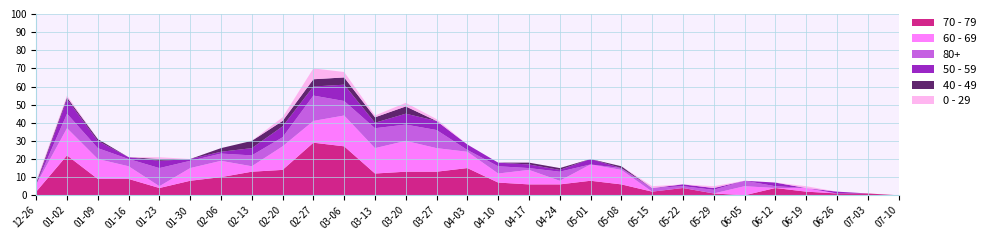

Reading left to right, what are all the values shown in this chart?

70 - 79: 2022-12-26=2	2023-01-02=22	2023-01-09=9	2023-01-16=9	2023-01-23=4	2023-01-30=8	2023-02-06=10	2023-02-13=13	2023-02-20=14	2023-02-27=29	2023-03-06=27	2023-03-13=12	2023-03-20=13	2023-03-27=13	2023-04-03=15	2023-04-10=7	2023-04-17=6	2023-04-24=6	2023-05-01=8	2023-05-08=6	2023-05-15=2	2023-05-22=4	2023-05-29=1	2023-06-05=0	2023-06-12=4	2023-06-19=2	2023-06-26=1	2023-07-03=1	2023-07-10=0
60 - 69: 2022-12-26=4	2023-01-02=15	2023-01-09=11	2023-01-16=7	2023-01-23=1	2023-01-30=7	2023-02-06=9	2023-02-13=3	2023-02-20=13	2023-02-27=12	2023-03-06=17	2023-03-13=14	2023-03-20=17	2023-03-27=13	2023-04-03=9	2023-04-10=5	2023-04-17=8	2023-04-24=2	2023-05-01=9	2023-05-08=8	2023-05-15=0	2023-05-22=0	2023-05-29=0	2023-06-05=5	2023-06-12=0	2023-06-19=2	2023-06-26=0	2023-07-03=0	2023-07-10=0
80+: 2022-12-26=0	2023-01-02=8	2023-01-09=6	2023-01-16=4	2023-01-23=10	2023-01-30=4	2023-02-06=4	2023-02-13=6	2023-02-20=5	2023-02-27=14	2023-03-06=8	2023-03-13=11	2023-03-20=9	2023-03-27=10	2023-04-03=1	2023-04-10=4	2023-04-17=1	2023-04-24=5	2023-05-01=0	2023-05-08=1	2023-05-15=2	2023-05-22=1	2023-05-29=2	2023-06-05=3	2023-06-12=1	2023-06-19=0	2023-06-26=0	2023-07-03=0	2023-07-10=0
50 - 59: 2022-12-26=0	2023-01-02=8	2023-01-09=4	2023-01-16=1	2023-01-23=4	2023-01-30=1	2023-02-06=1	2023-02-13=4	2023-02-20=6	2023-02-27=5	2023-03-06=9	2023-03-13=3	2023-03-20=6	2023-03-27=5	2023-04-03=3	2023-04-10=2	2023-04-17=2	2023-04-24=1	2023-05-01=3	2023-05-08=0	2023-05-15=0	2023-05-22=1	2023-05-29=1	2023-06-05=0	2023-06-12=2	2023-06-19=0	2023-06-26=1	2023-07-03=0	2023-07-10=0
40 - 49: 2022-12-26=1	2023-01-02=1	2023-01-09=1	2023-01-16=0	2023-01-23=1	2023-01-30=0	2023-02-06=2	2023-02-13=4	2023-02-20=3	2023-02-27=4	2023-03-06=4	2023-03-13=3	2023-03-20=4	2023-03-27=0	2023-04-03=0	2023-04-10=0	2023-04-17=1	2023-04-24=1	2023-05-01=0	2023-05-08=1	2023-05-15=0	2023-05-22=0	2023-05-29=0	2023-06-05=0	2023-06-12=0	2023-06-19=0	2023-06-26=0	2023-07-03=0	2023-07-10=0
0 - 29: 2022-12-26=1	2023-01-02=1	2023-01-09=0	2023-01-16=0	2023-01-23=1	2023-01-30=0	2023-02-06=0	2023-02-13=0	2023-02-20=2	2023-02-27=6	2023-03-06=3	2023-03-13=1	2023-03-20=2	2023-03-27=1	2023-04-03=0	2023-04-10=0	2023-04-17=0	2023-04-24=0	2023-05-01=0	2023-05-08=0	2023-05-15=1	2023-05-22=0	2023-05-29=1	2023-06-05=0	2023-06-12=0	2023-06-19=1	2023-06-26=0	2023-07-03=0	2023-07-10=0